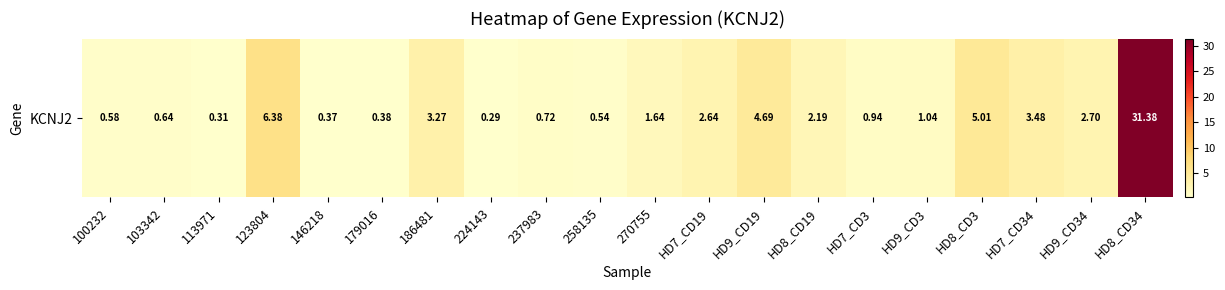

What is the difference between the values at 103342 and 270755?

1.0